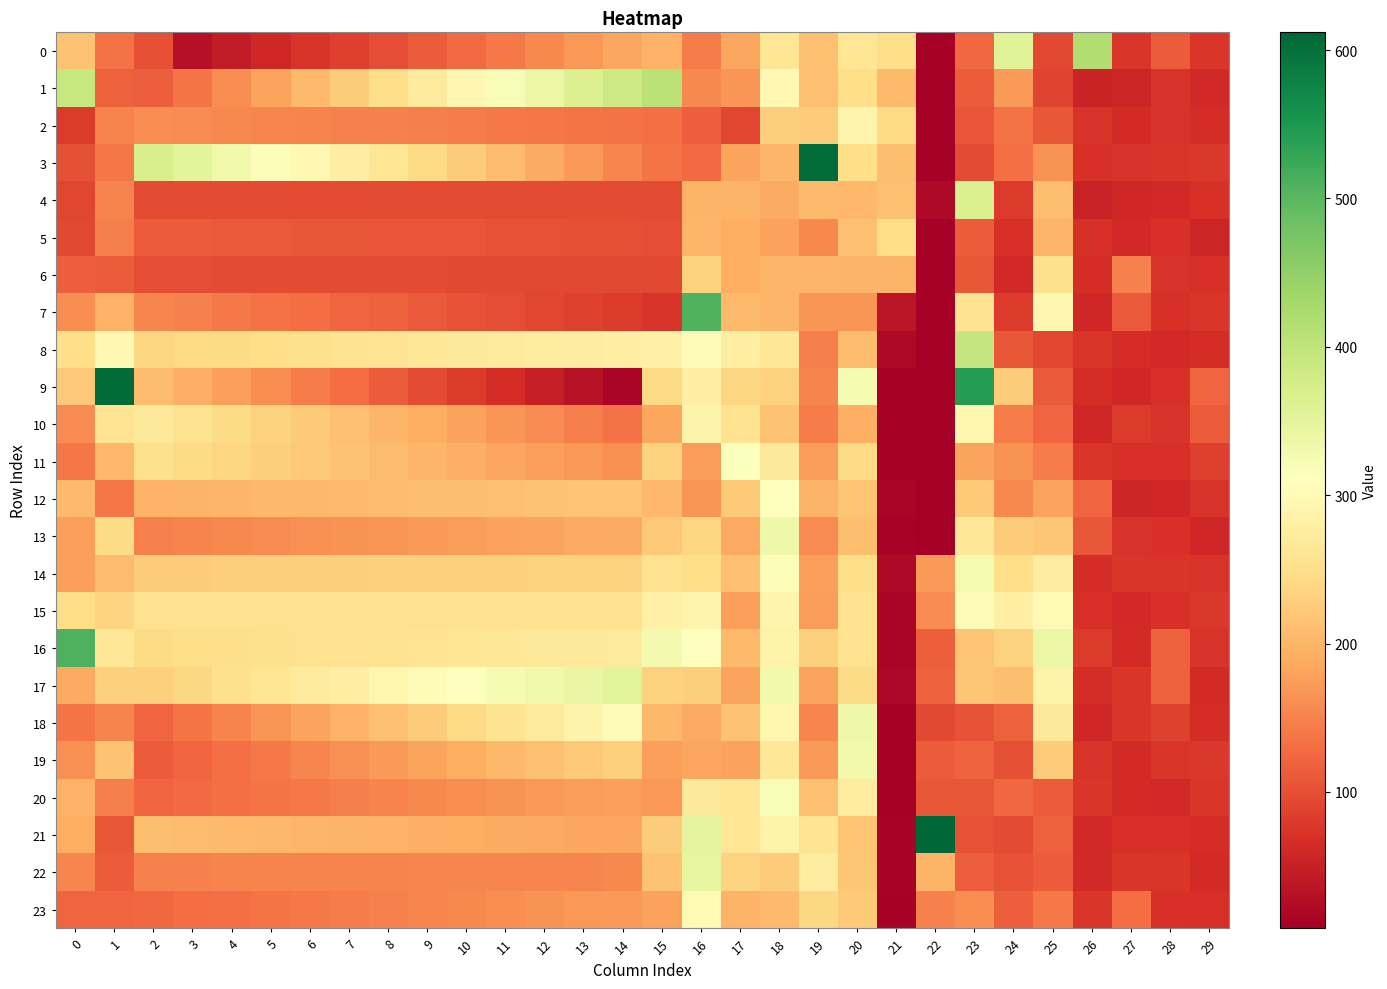

Which series has the largest total across all categories?

16